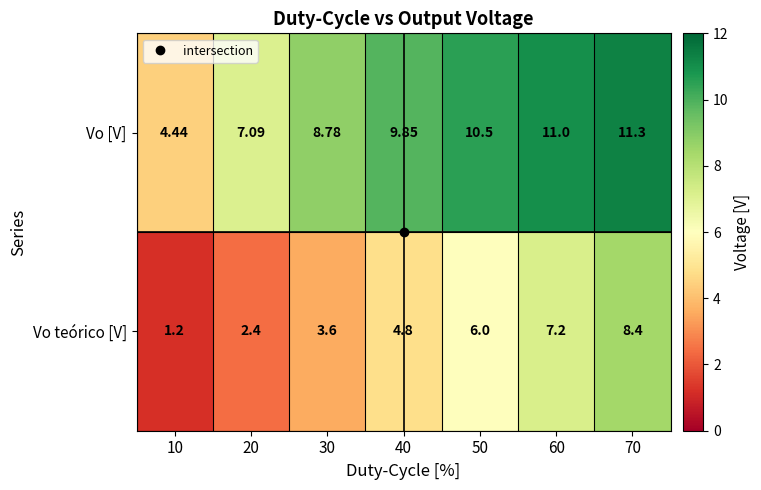

Rank the series by their maximum value, from highest to lowest.

Vo [V], Vo teórico [V]